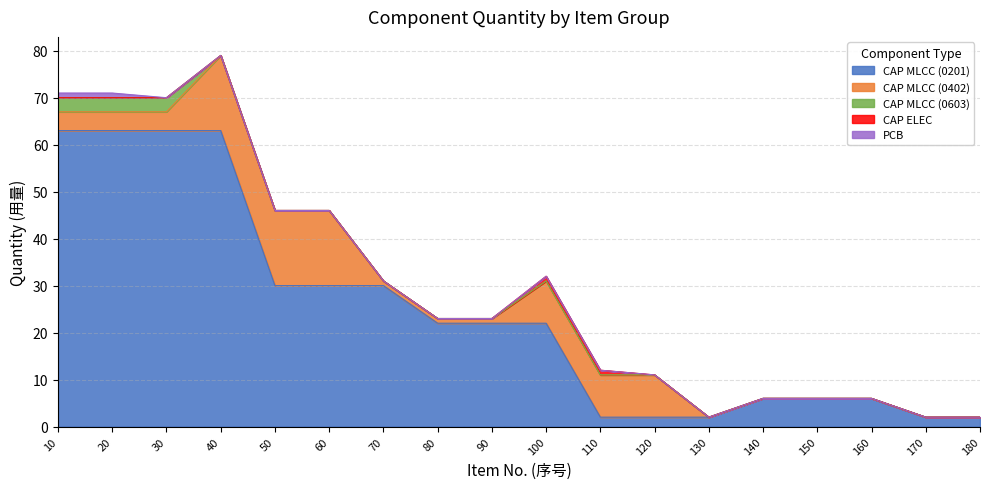

At how many categories does at least one series exceed 8?

12